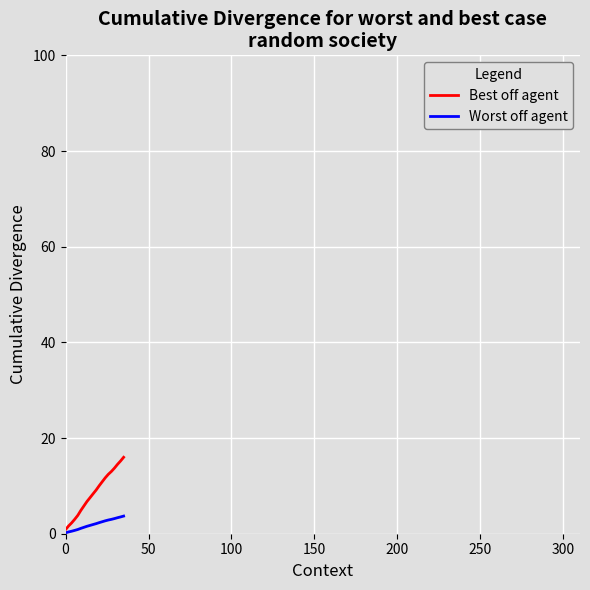

Rank the series by their maximum value, from lowest to highest.

Worst off agent, Best off agent